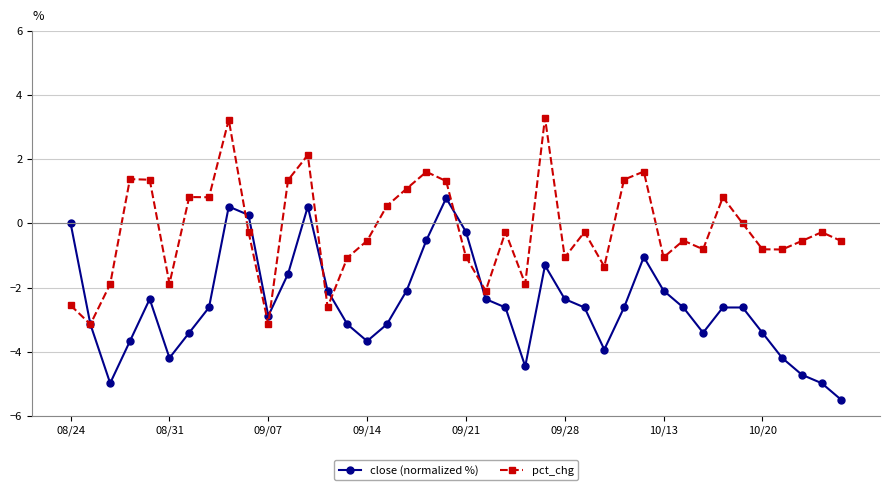

What is the value of the pct_chg point at the 26th from the left?

-1.1